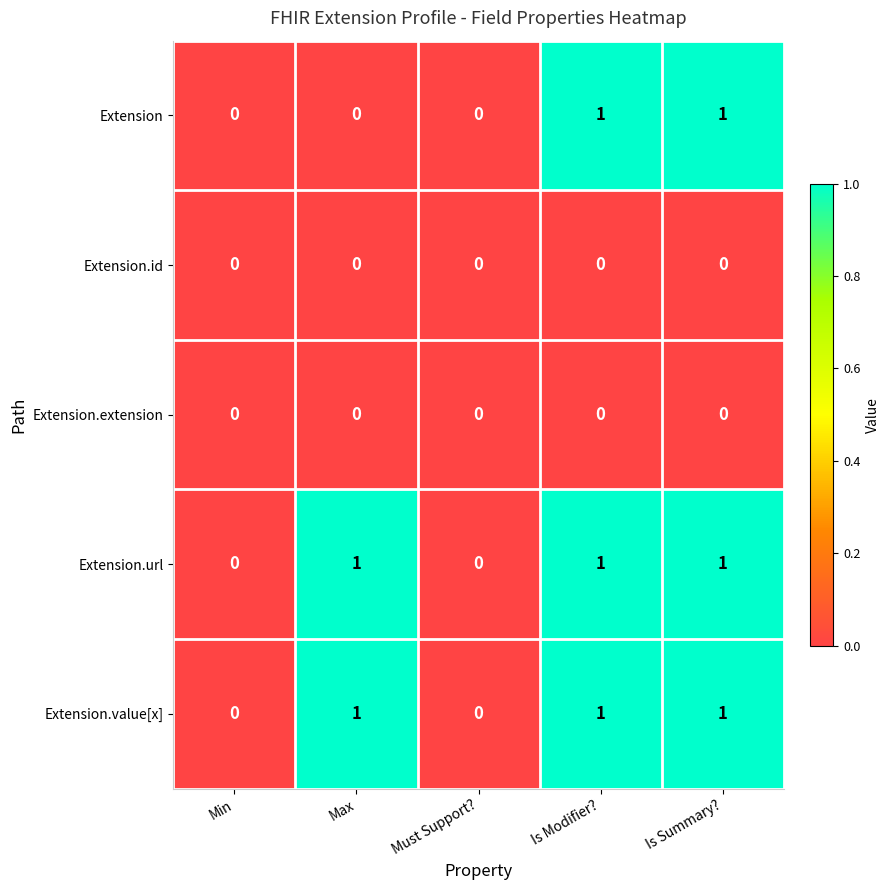

How many categories are shown in the chart?

5